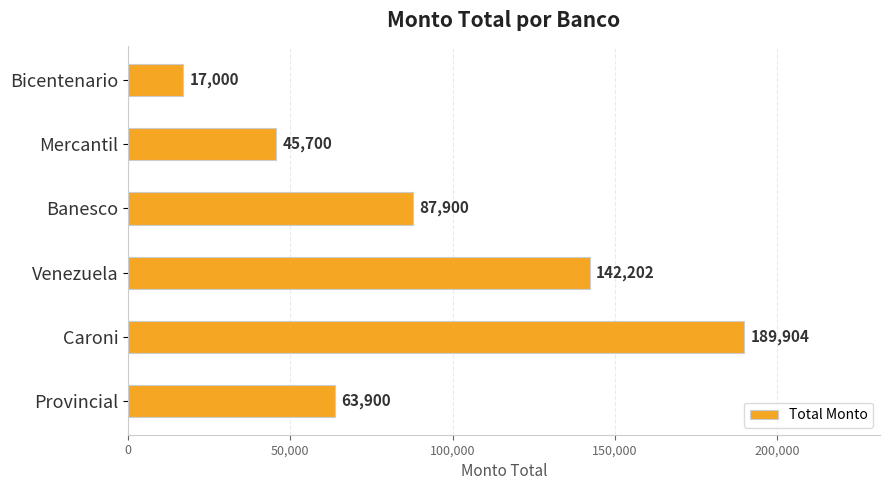

True or false: the data shows 142306 at Banesco.

False